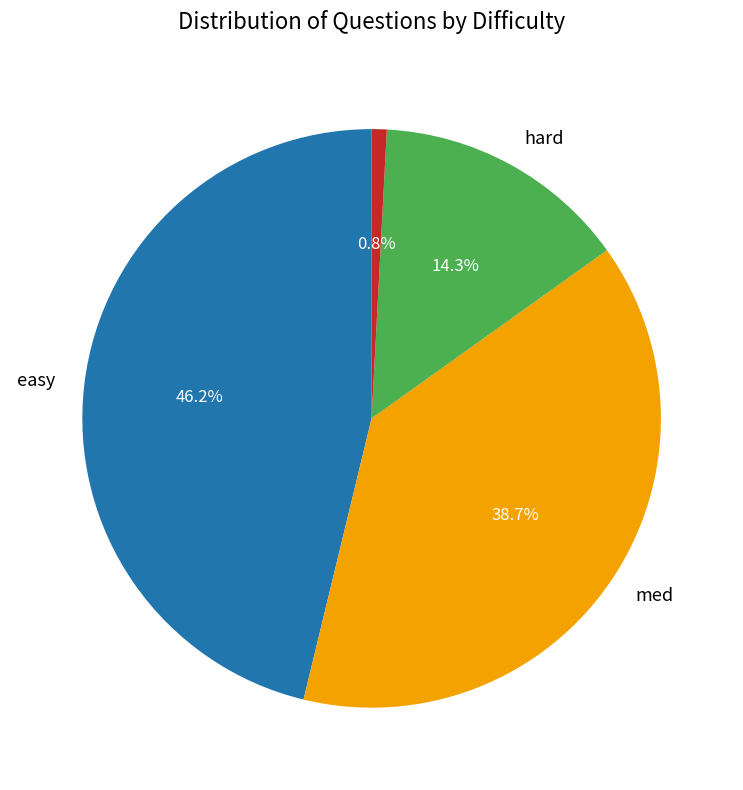

How many segments does this pie chart have?

4